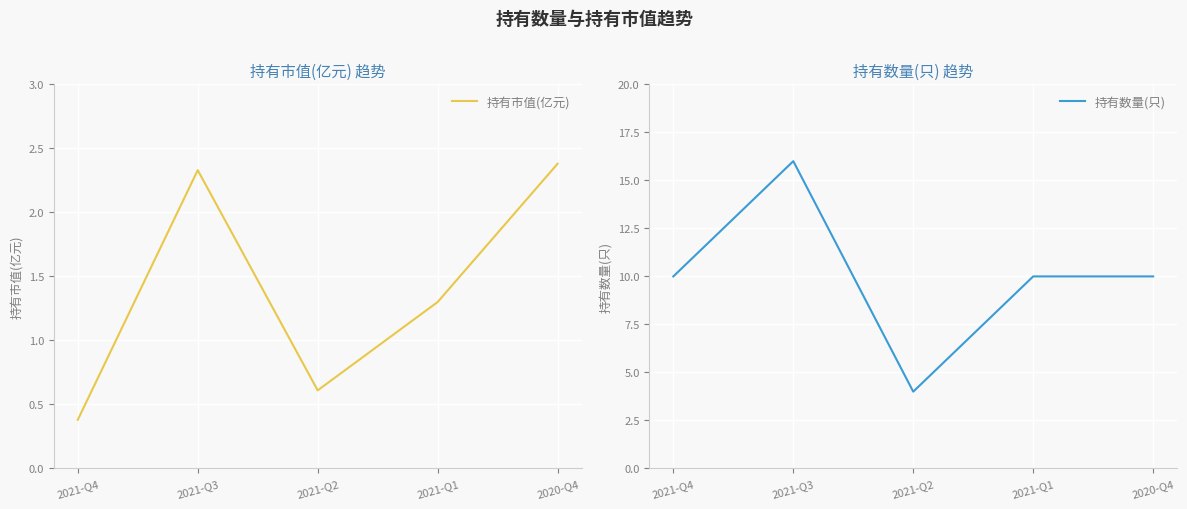

True or false: 持有数量(只) has more than 1 interior local peaks.

False